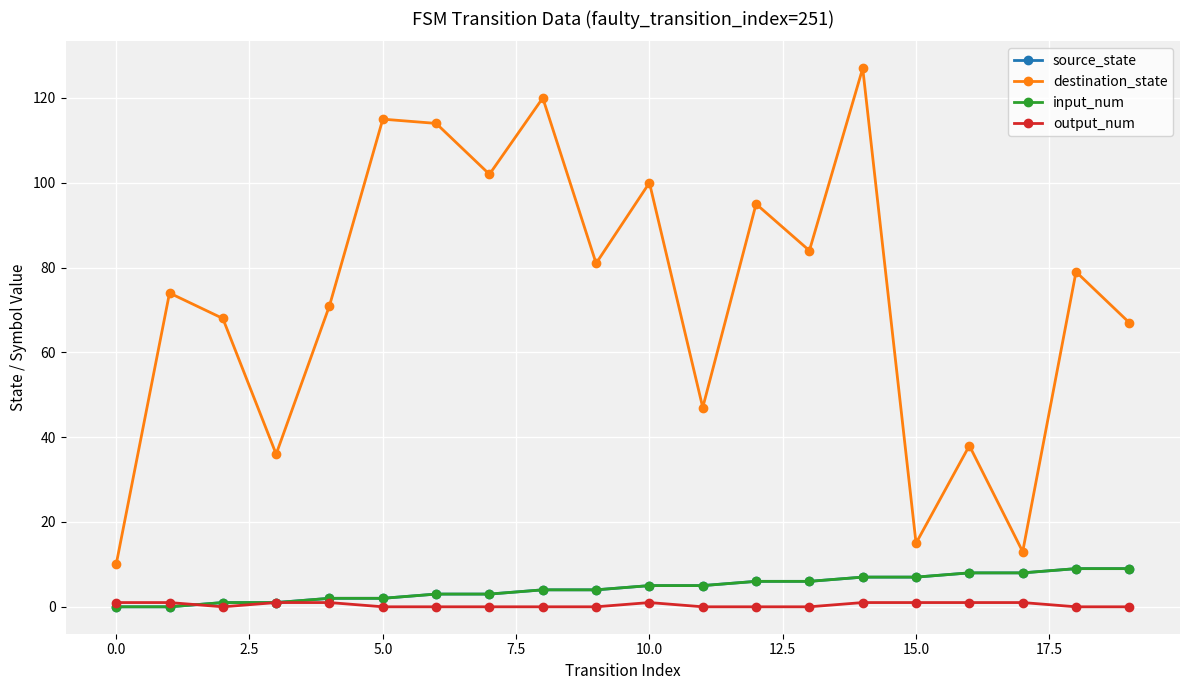

Is this an area chart (filled region under the line)?

No